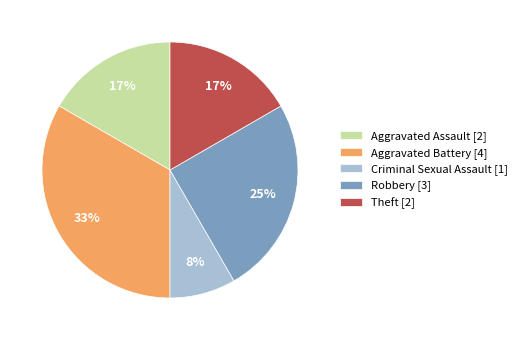

Between Criminal Sexual Assault [1] and Theft [2], which is larger?

Theft [2]